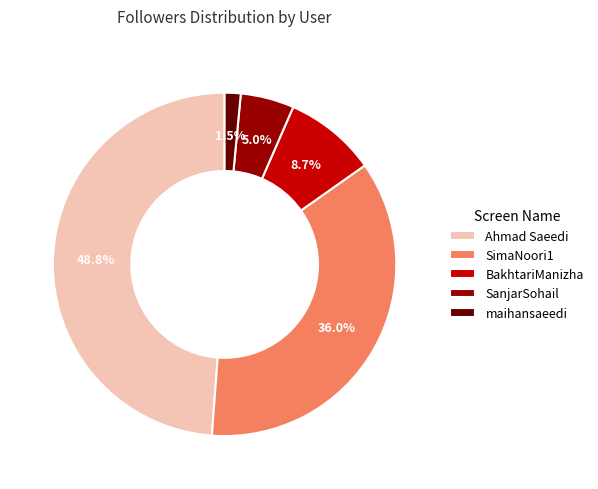

What is the ratio of the value at SanjarSohail to the value at BakhtariManizha?

0.6